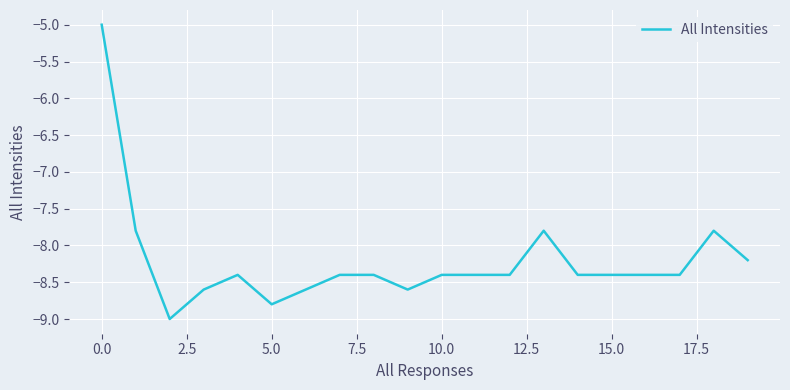

What is the minimum value shown in the chart?

-9.0